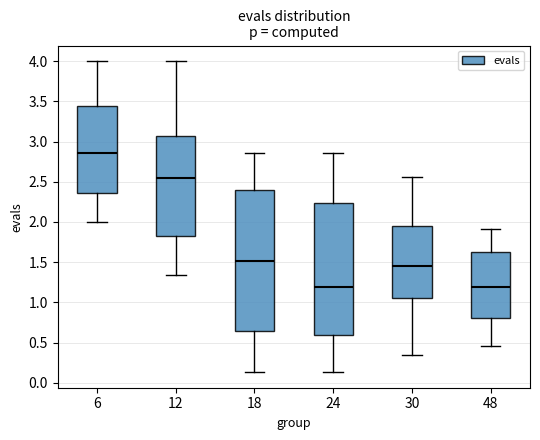

Where does the upper whisker of the box at x = 48 end on the y-axis? The values are not printed on the chart, so give them approximately, as read against the axis.

1.90